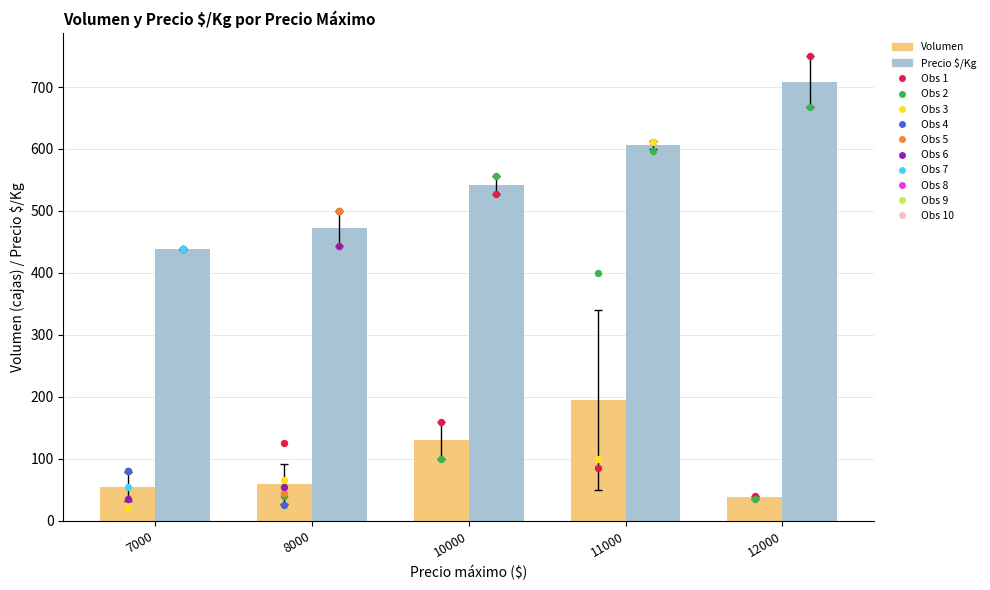

At how many categories does at least one series exceed 390?

5